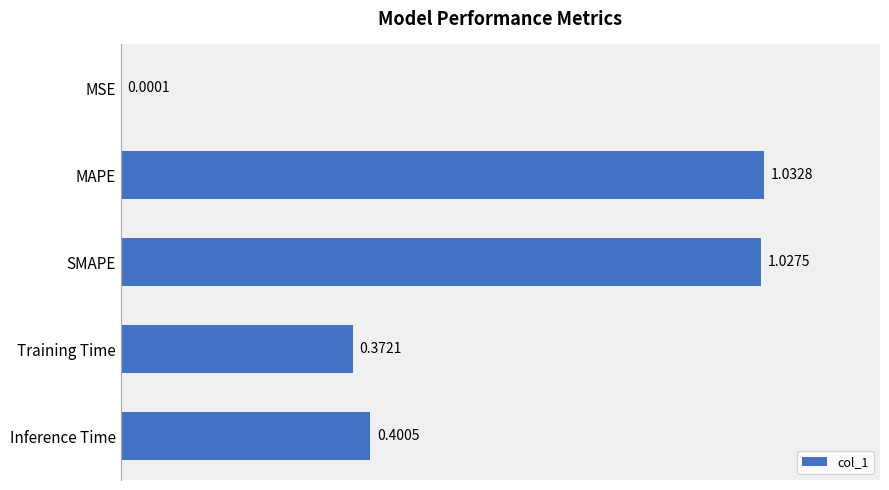

What is the sum of the values at Inference Time and Training Time?

0.8